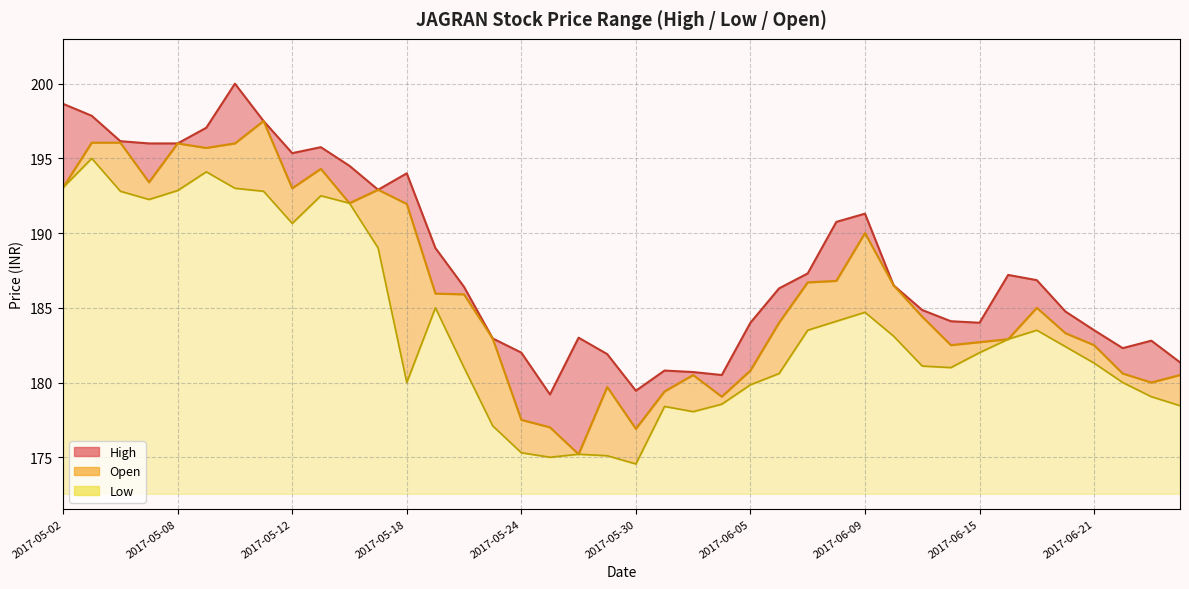

What is the greatest value displayed?

200.0